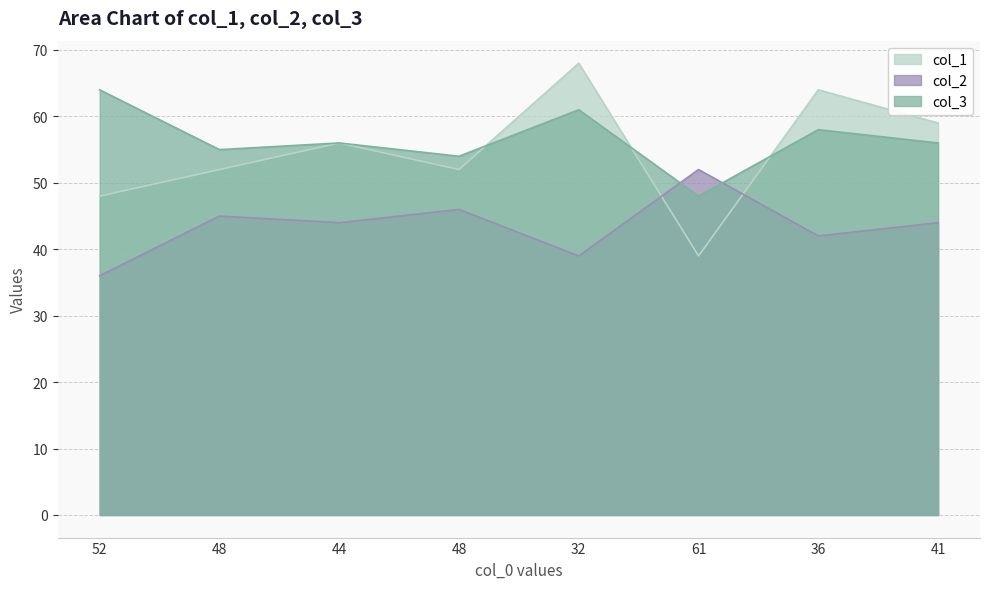

At how many categories does at least one series exceed 53?

7